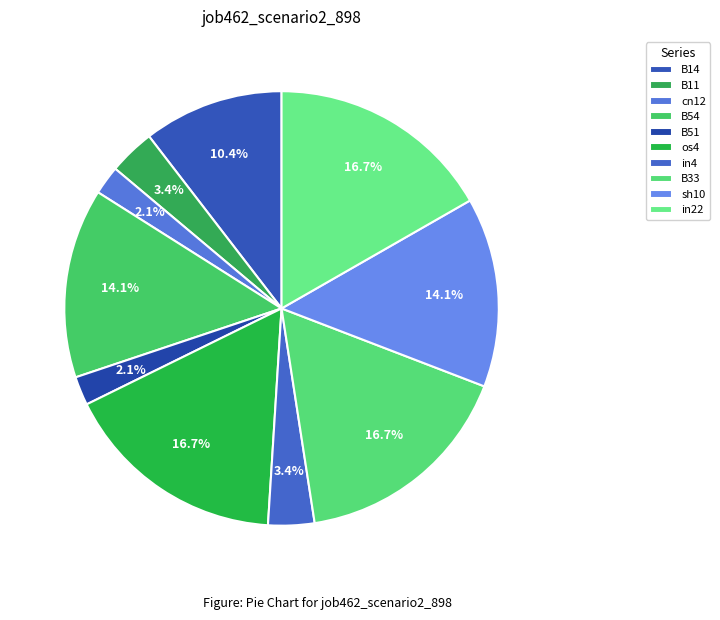

Does B54 account for over 50% of the chart?

No